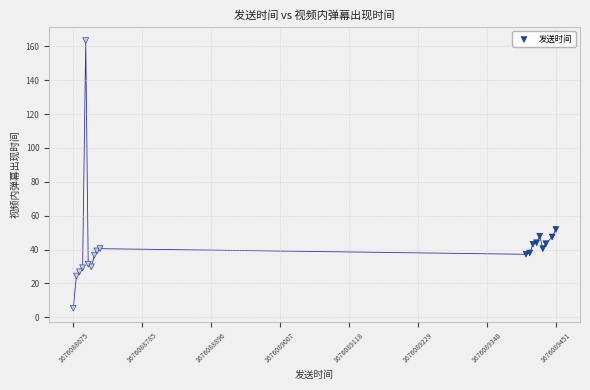

What Y value in the scatter plot is closest to 84?

51.9